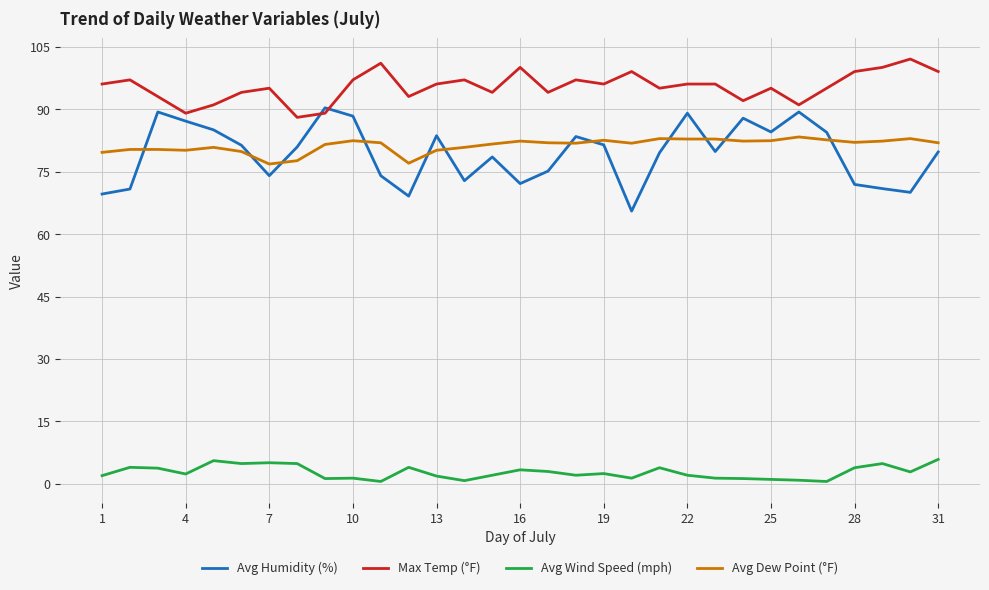

What is the maximum value shown in the chart?

102.0